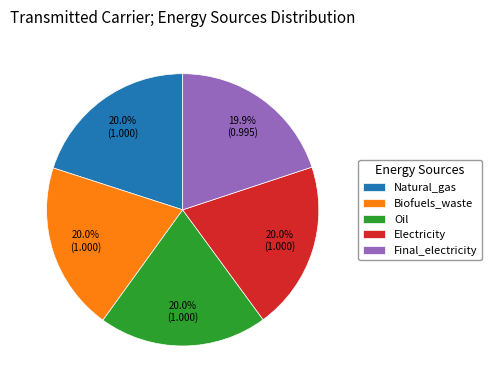

To the nearest percent, what percentage of the pie is Natural_gas?

20%